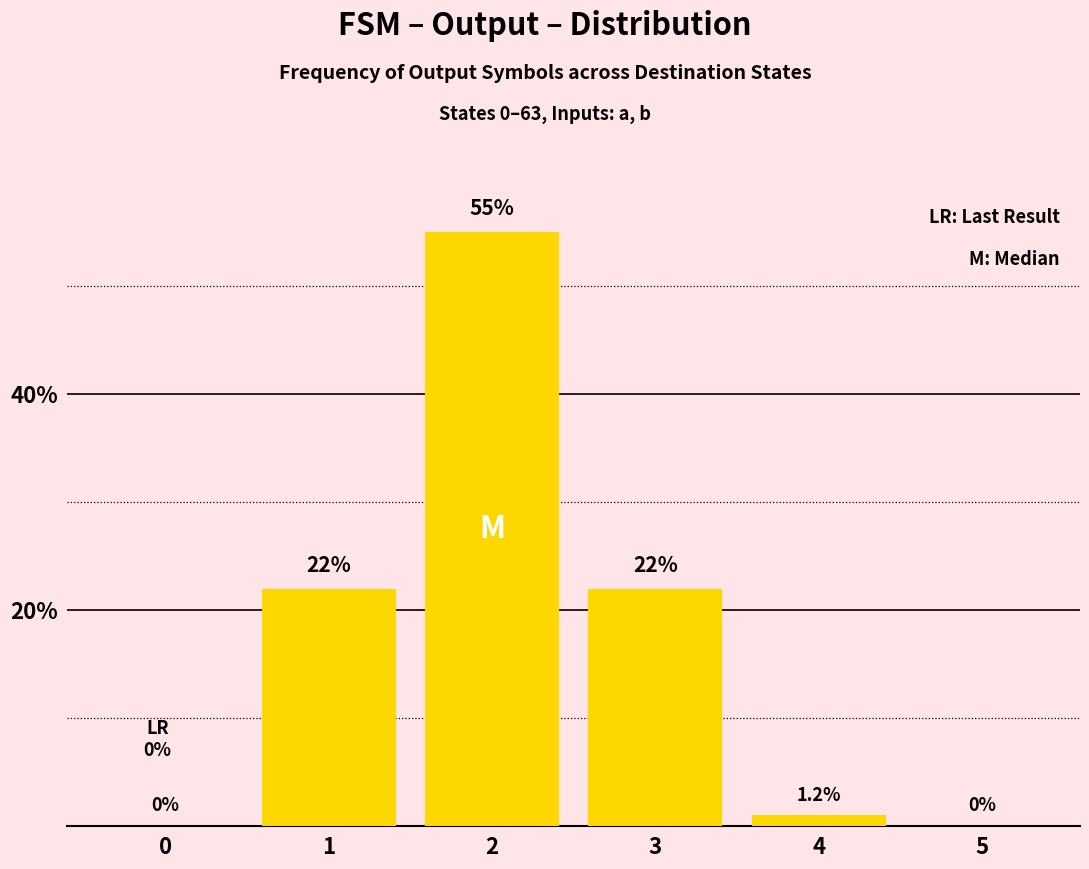

Reading left to right, extract all data points from this chart.

0	22	55	22	1	0